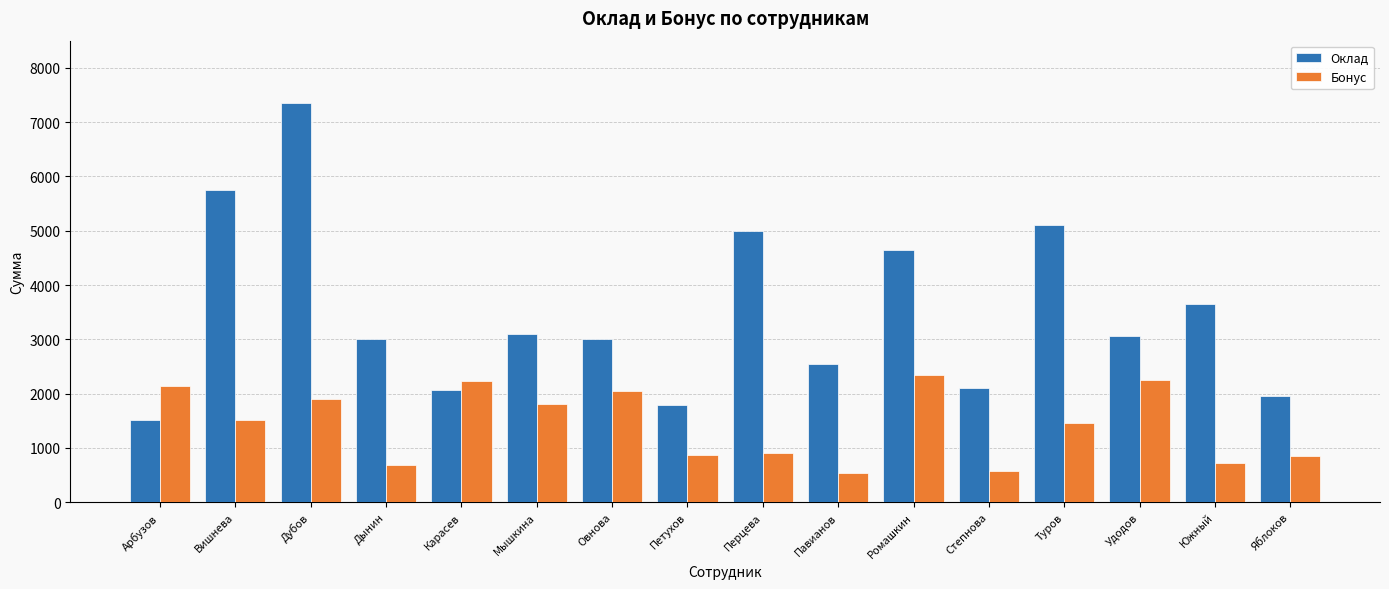

Which category has the highest value across all series?

Дубов